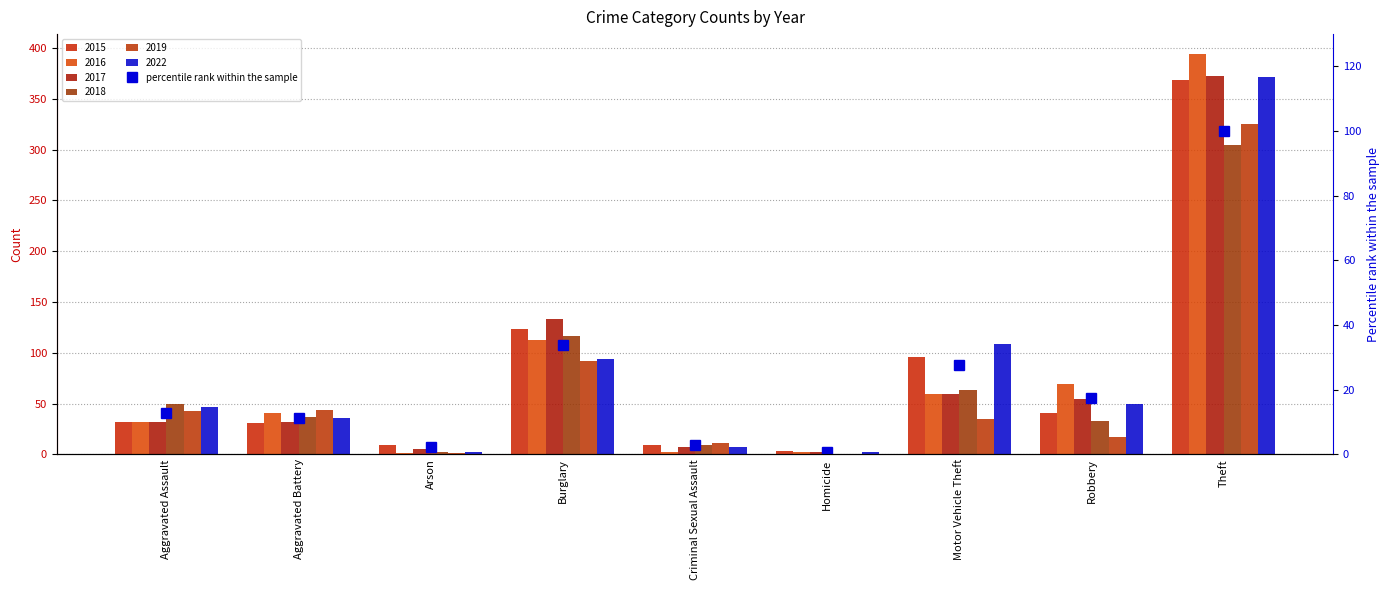

Reading right to left, what are all the values shown in this chart?

100.0	17.5	27.7	0.8	2.8	33.8	2.3	11.2	12.7